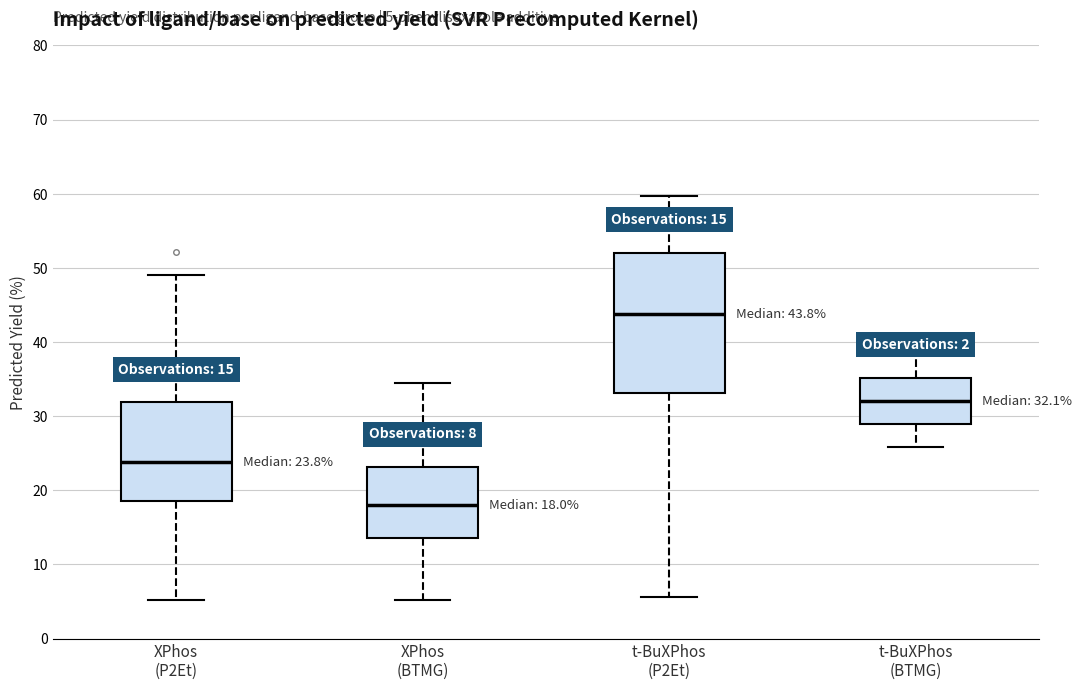

Which box's median line is the lowest?

XPhos (BTMG)